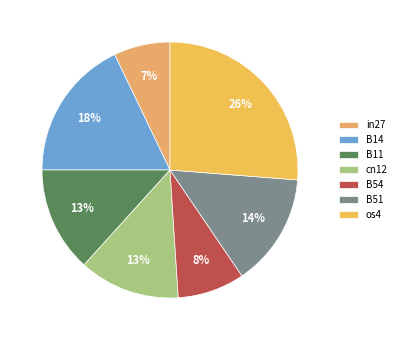

Which category has the biggest portion of the pie?

os4